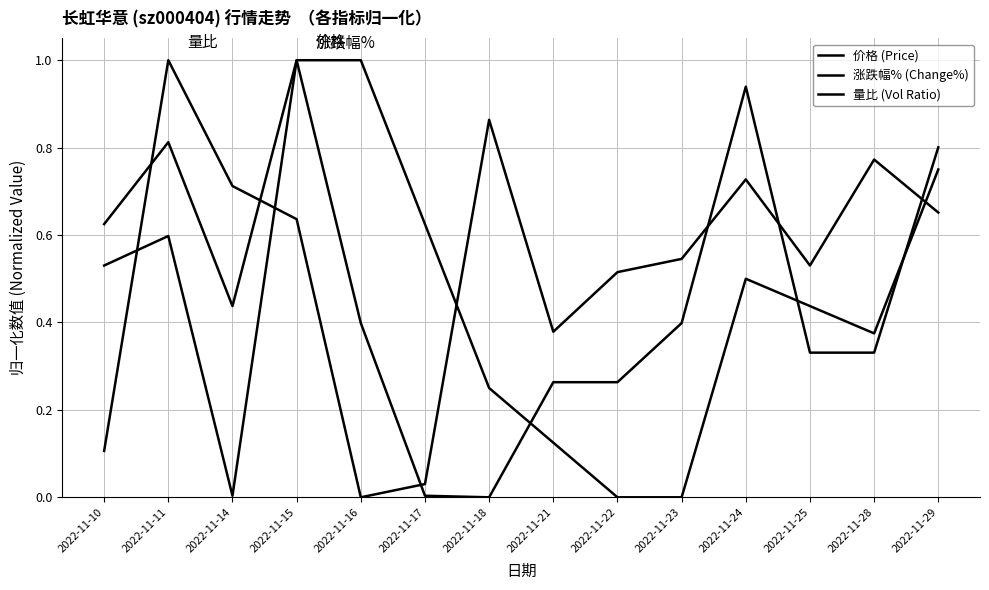

Does the chart have visible grid lines?

Yes